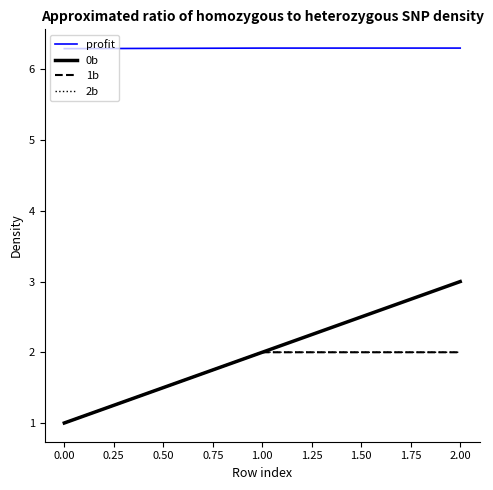

At how many categories does at least one series exceed 1?

3